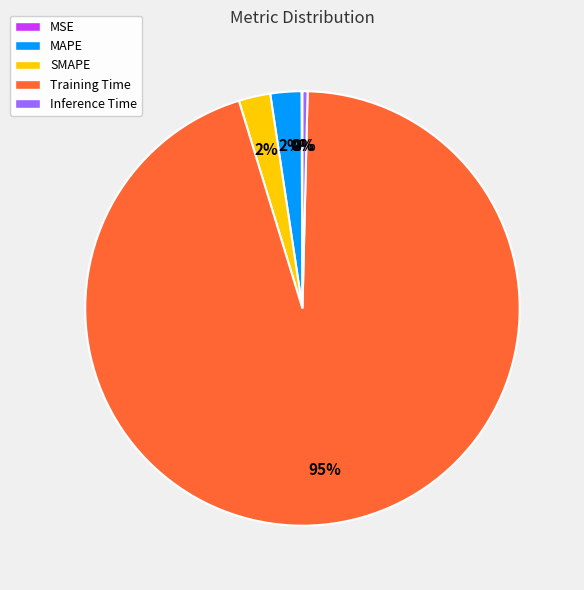

To the nearest percent, what is the difference between the SMAPE and Inference Time slice percentages?

2%